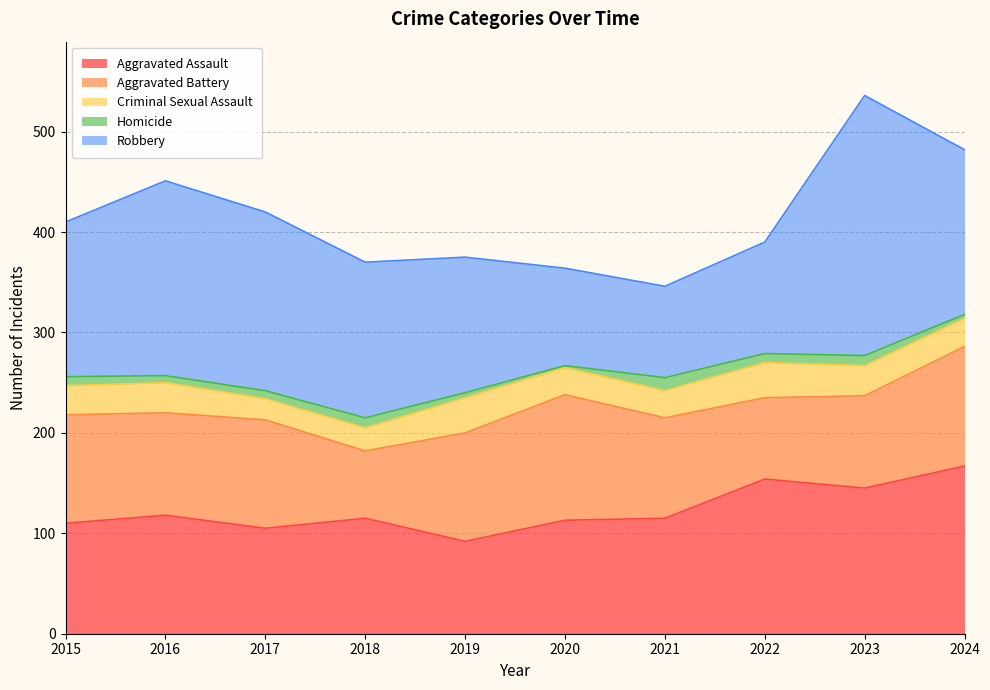

What is the greatest value displayed?

259